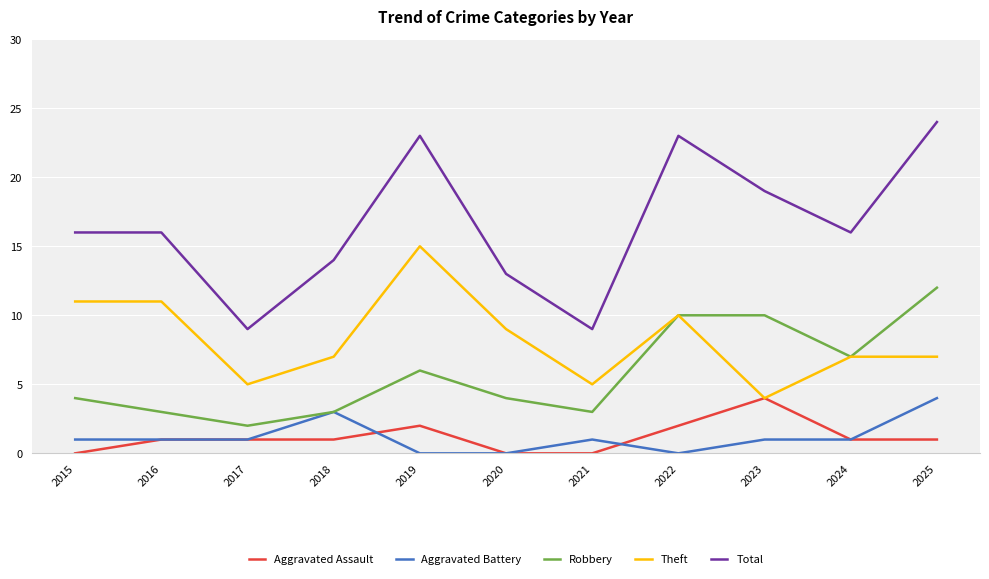

Does the chart have visible grid lines?

Yes